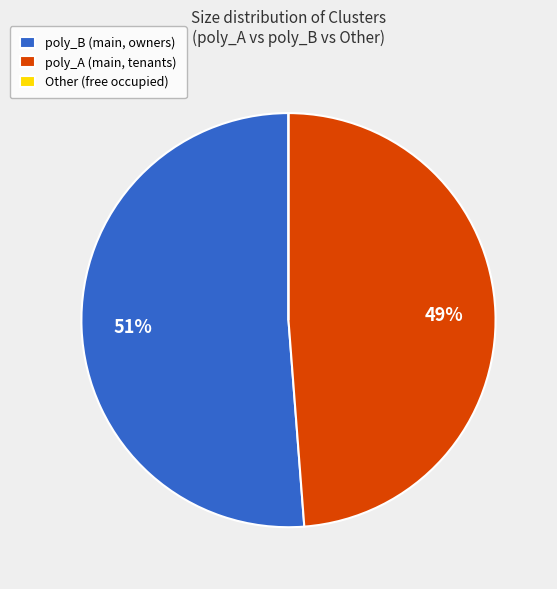

Which slice represents more than half of the pie?

poly_B (main, owners)